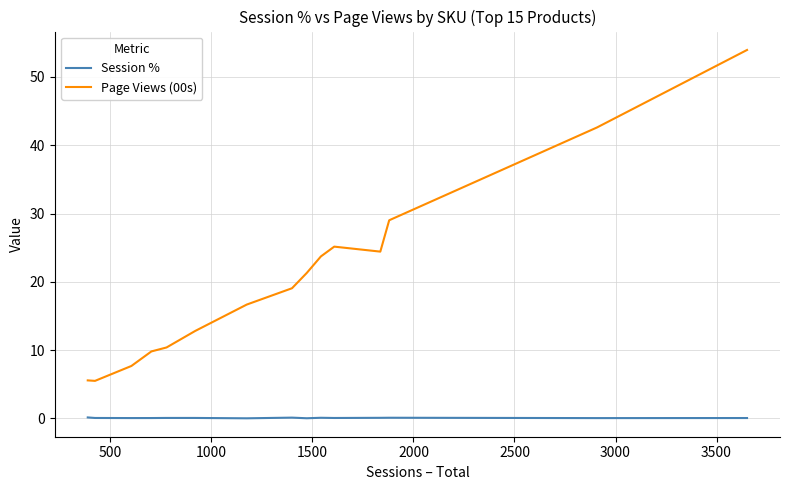

Which series has the largest total across all categories?

Page Views (00s)